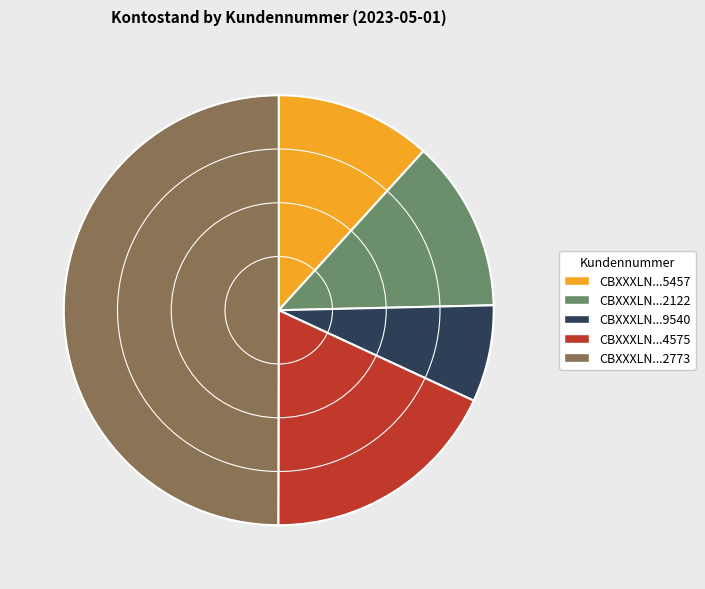

Is it true that CBXXXLN...4575 is 18% of the pie?

True